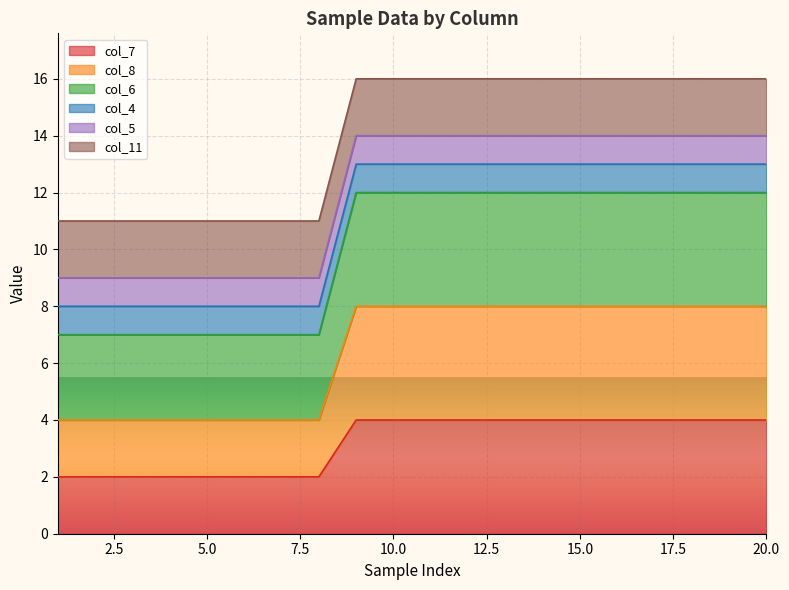

The value of col_8 at 14 is 2. True or false?

False